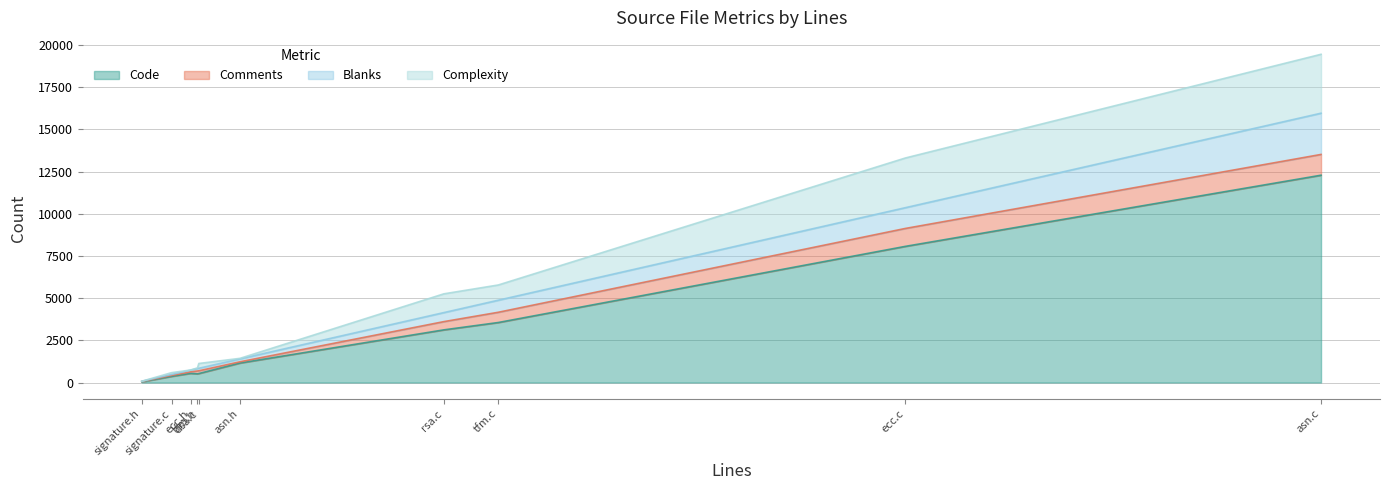

Is it true that Complexity equals 0 at signature.h?

True